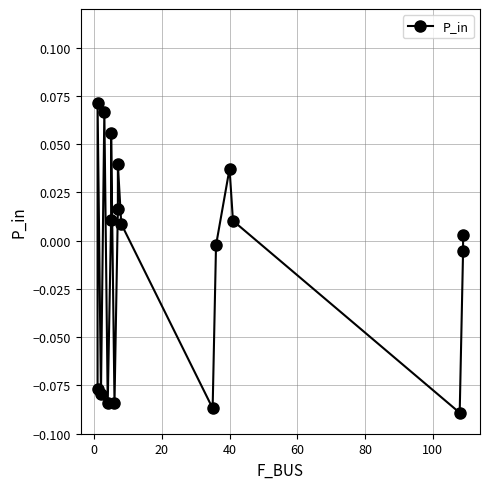

What is the greatest value displayed?

0.1